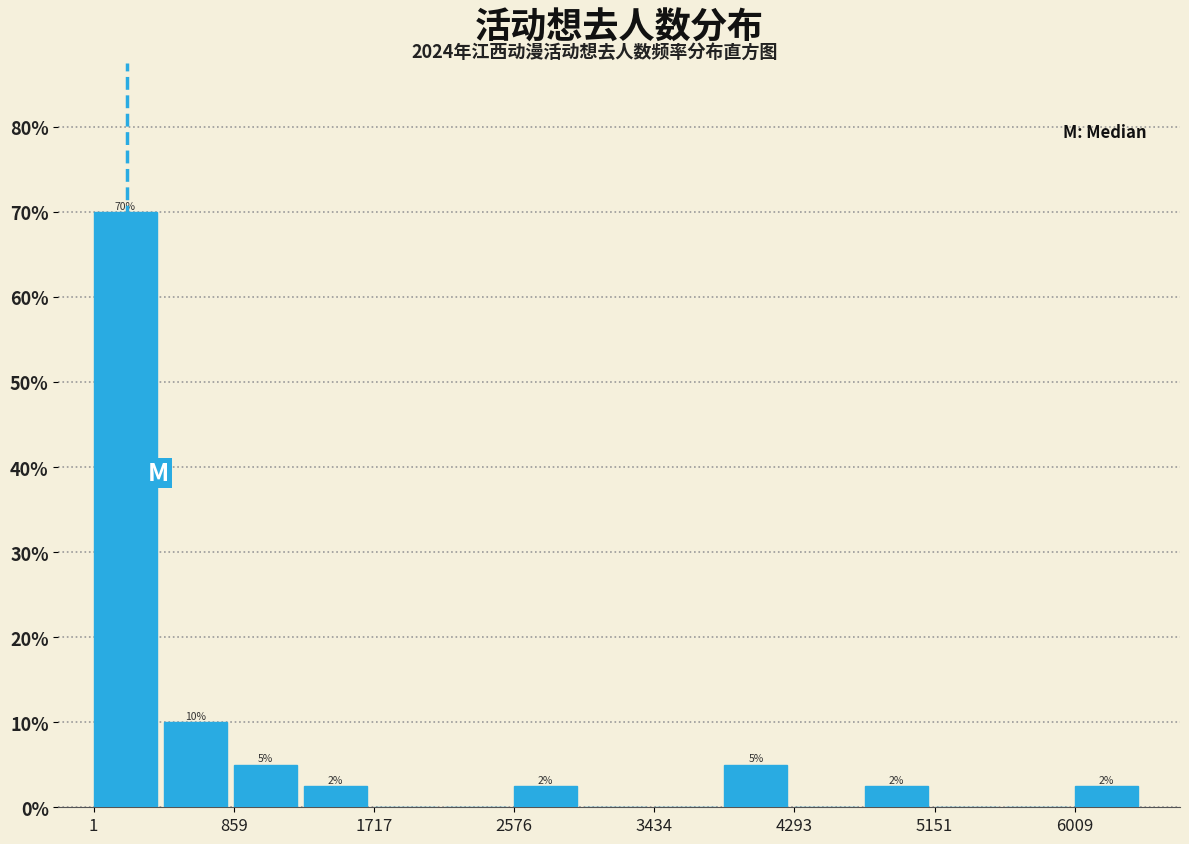

Which range on the x-axis has the tallest bar?

0 to 400